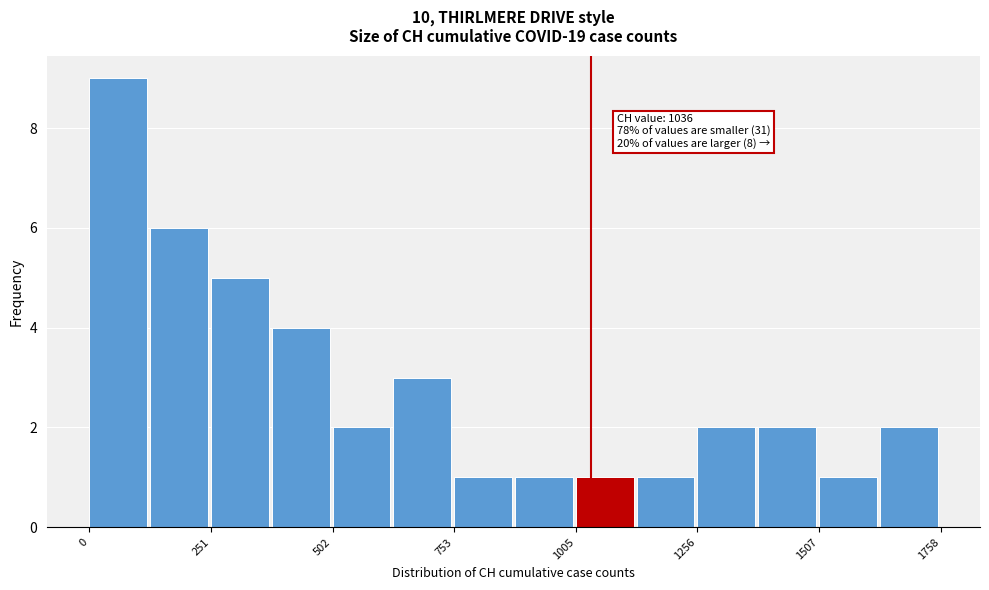

Read against the x-axis, roughly where is the centre of the tallest bar?

50